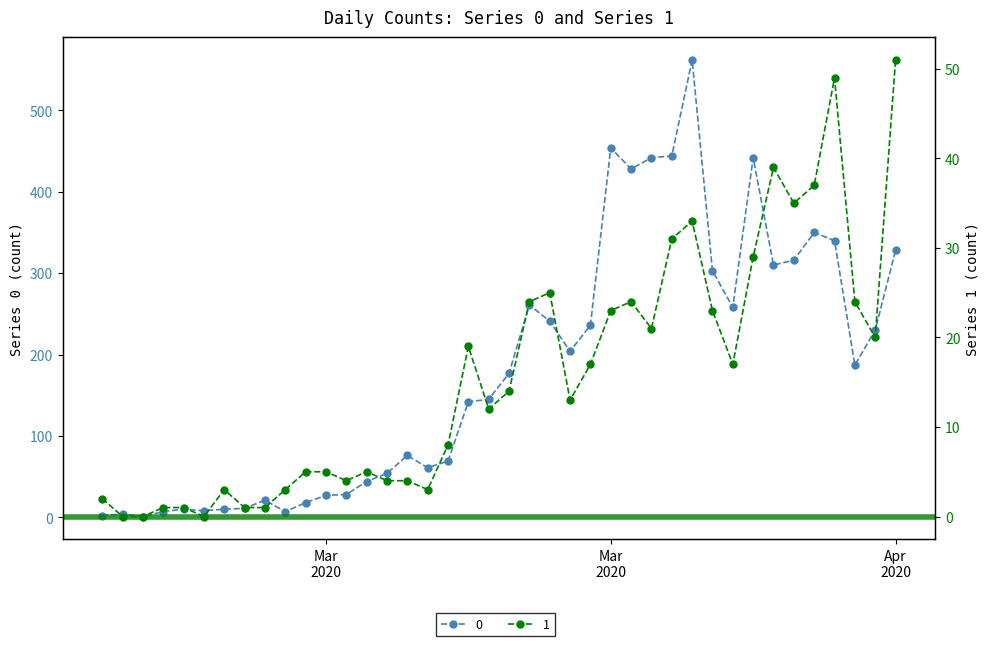

What are all the series names shown in the legend?

0, 1